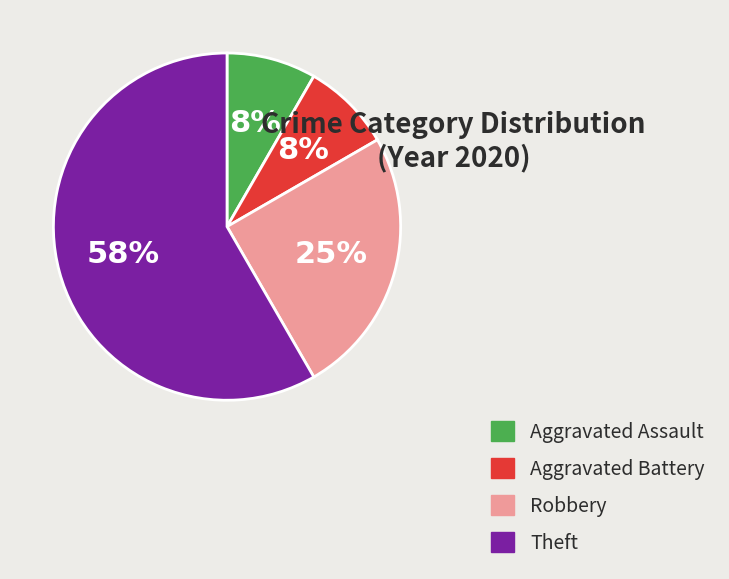

To the nearest percent, what is the difference between the Aggravated Battery and Robbery slice percentages?

17%